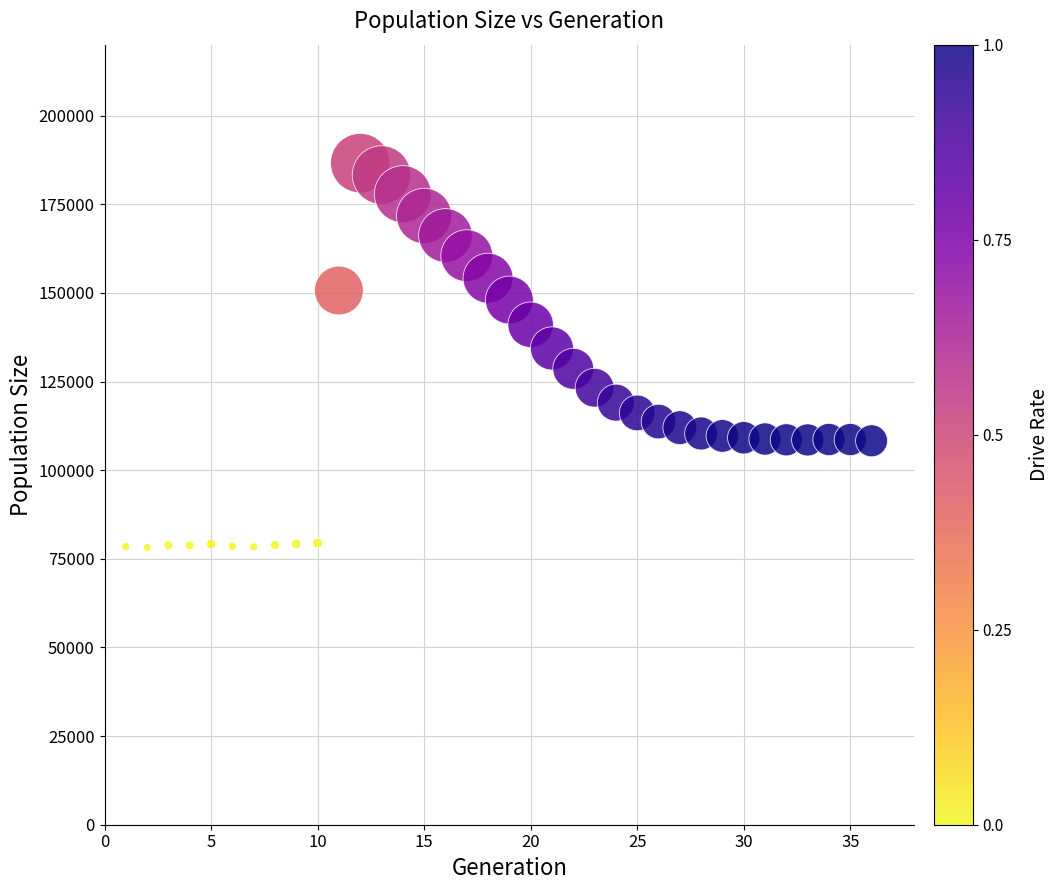

What is the range of Y values (max minus min)?

108391